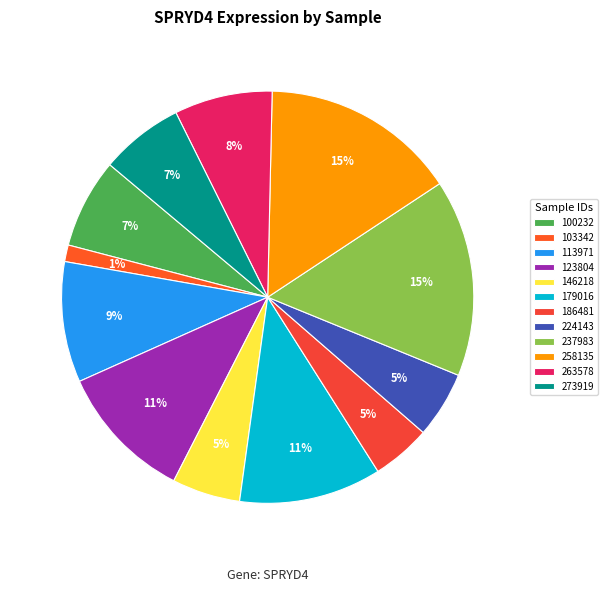

Count the number of slices in the pie.

12